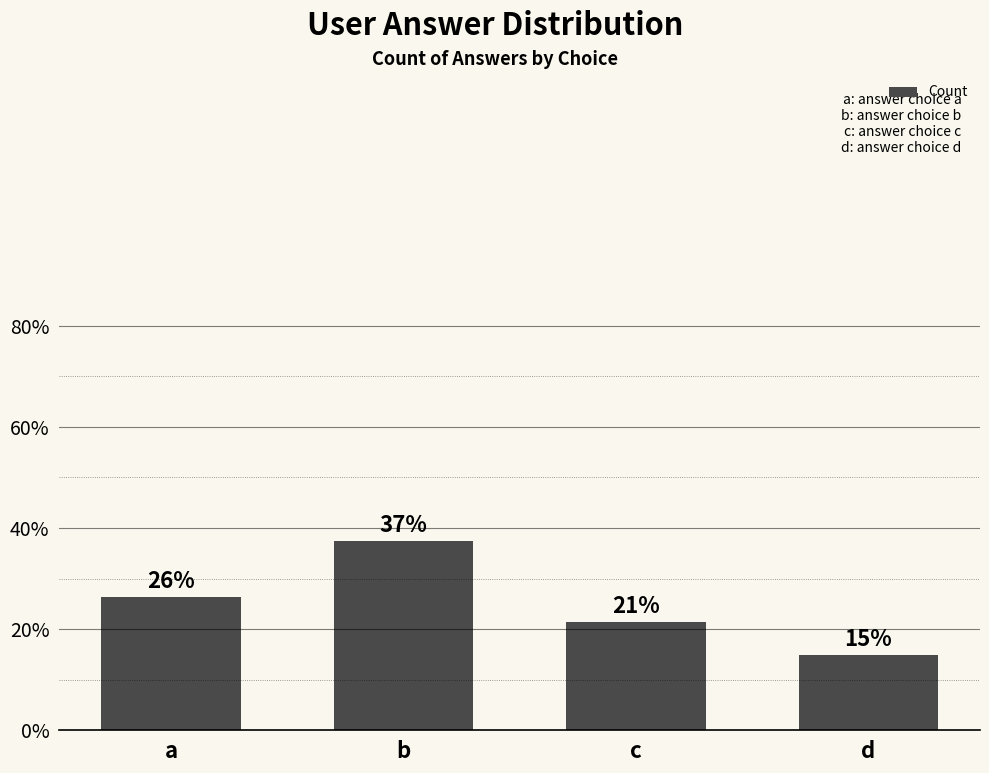

How many bars are there in total?

4